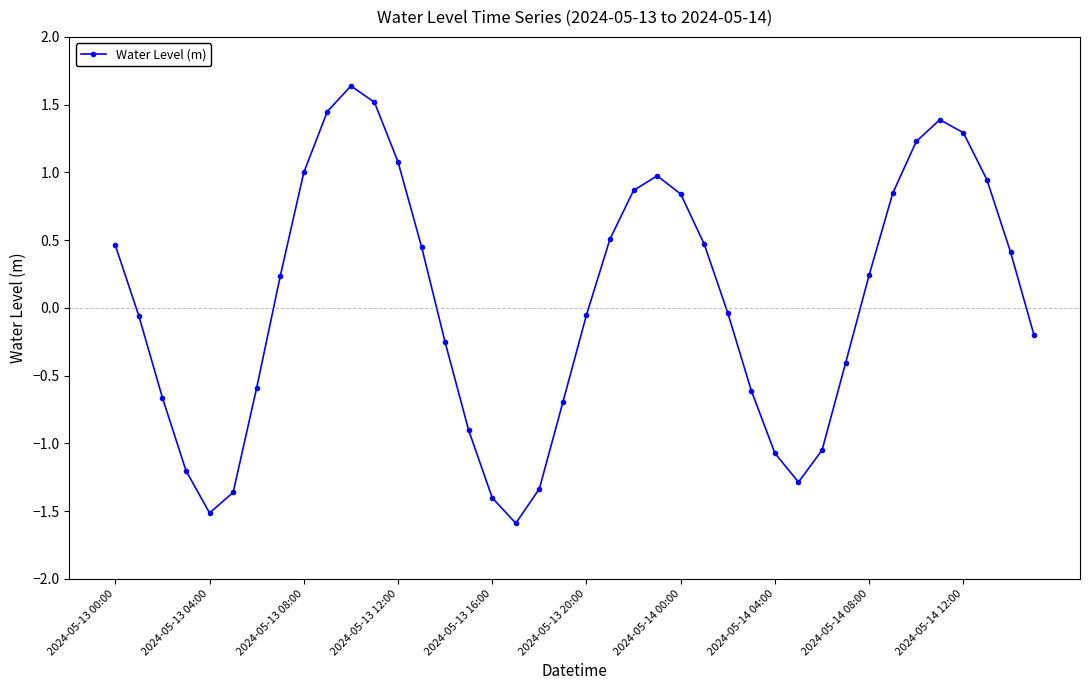

What is the difference between the second highest and minimum values?

3.1